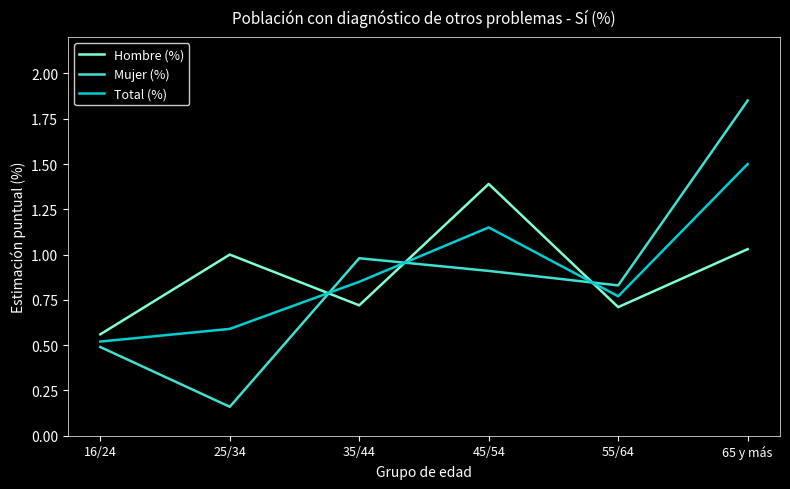

What are all the series names shown in the legend?

Hombre (%), Mujer (%), Total (%)